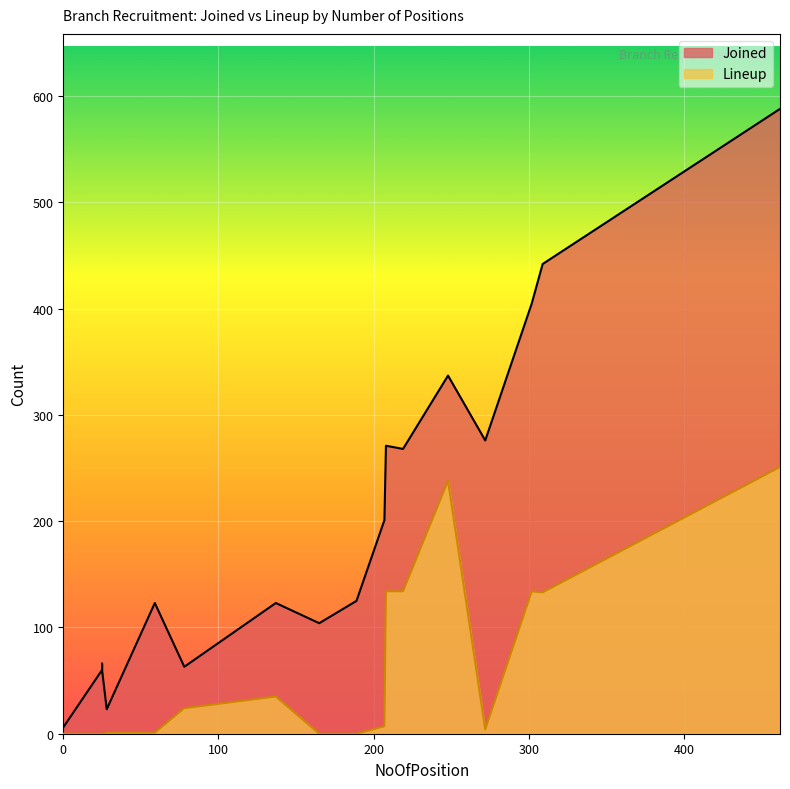

Which category has the highest value in the Joined series?

462